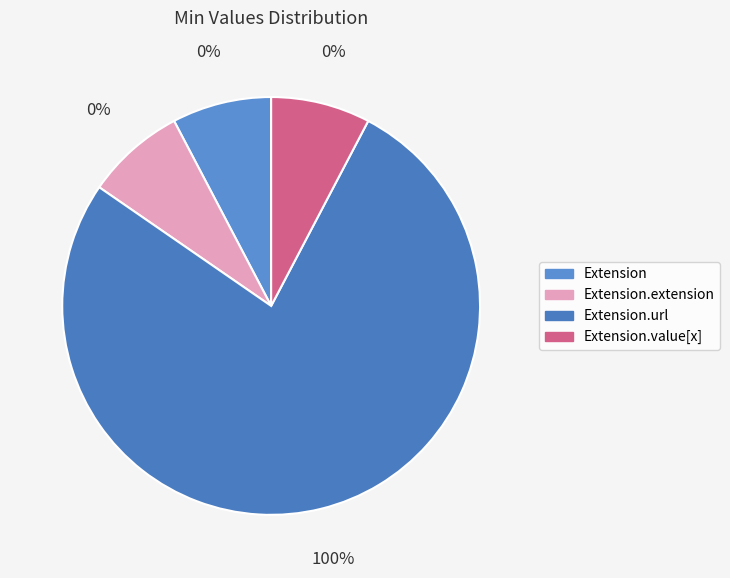

To the nearest percent, what percentage of the pie is Extension.url?

100%